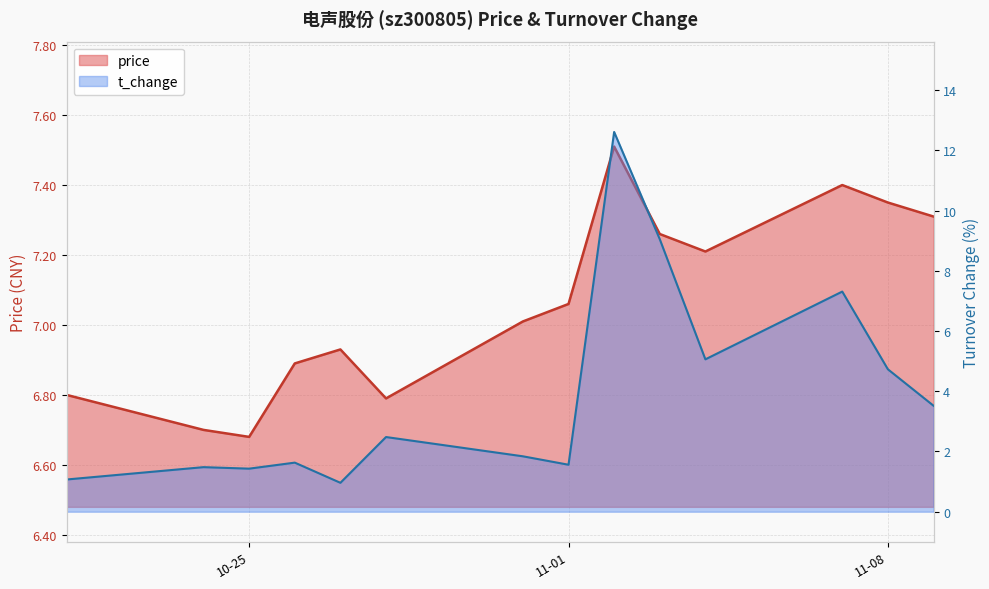

Rank the series by their average value, from lowest to highest.

t_change, price